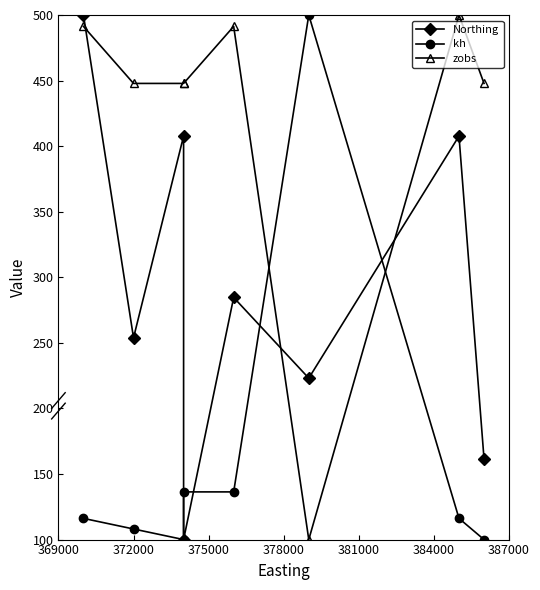

Reading left to right, what are all the values shown in this chart?

Northing: 500.0	253.8	407.7	100.0	284.6	223.1	407.7	161.5
kh: 116.2	108.1	100.0	136.4	136.4	500.0	116.2	100.0
zobs: 491.3	447.8	447.8	447.8	491.3	100.0	500.0	447.8